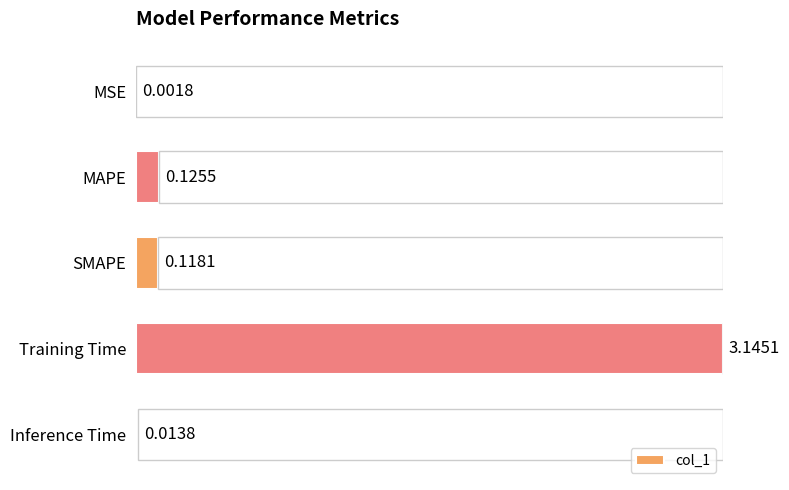

At which label is col_1 closest to 1?

MAPE